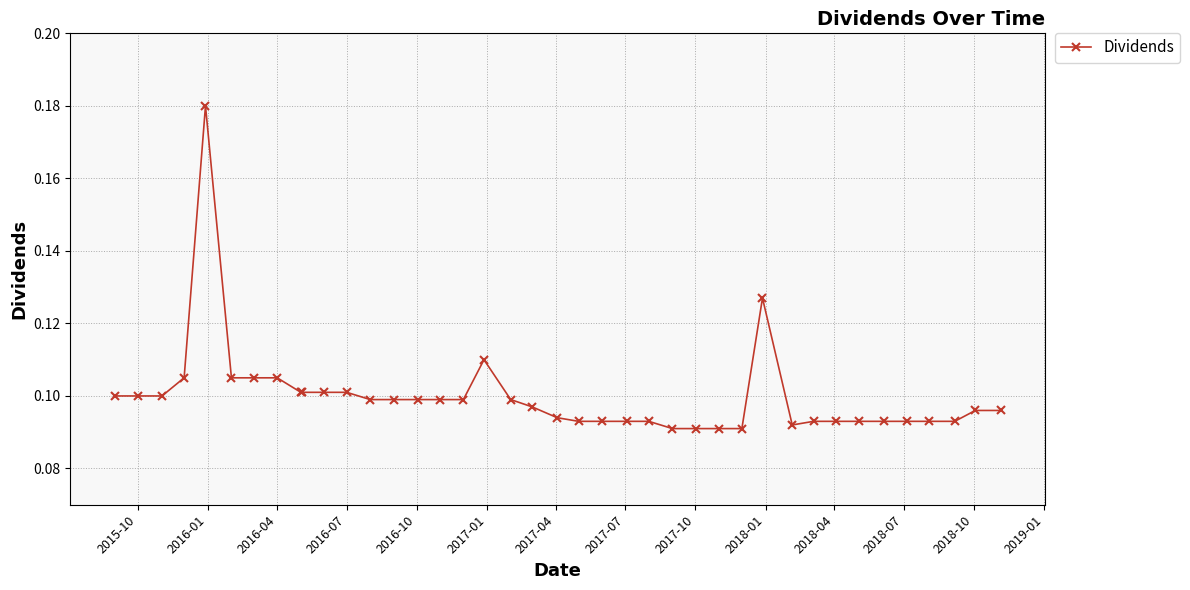

True or false: there are more than 0 points higher than both neighbors.

True